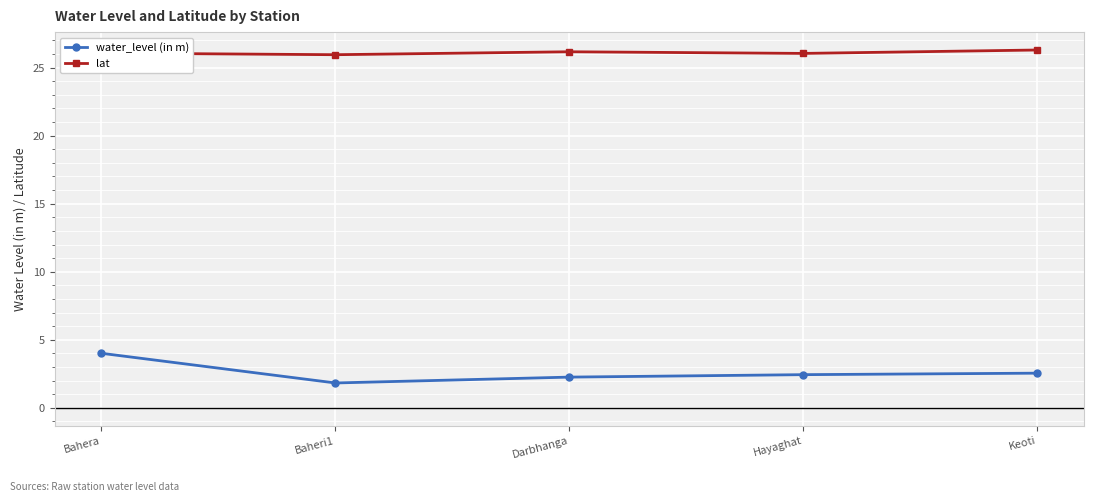

Rank the series by their average value, from highest to lowest.

lat, water_level (in m)